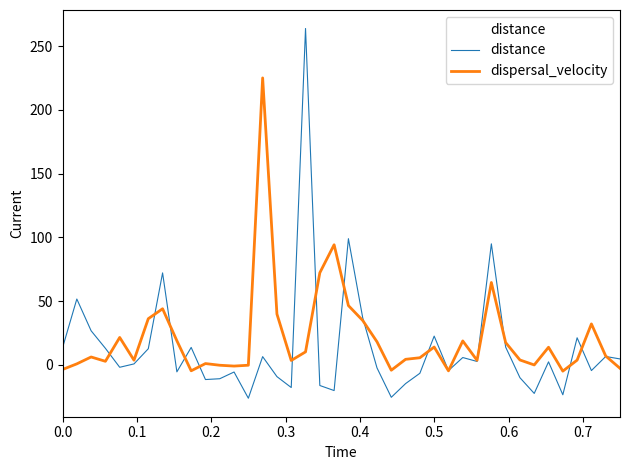

List the series in order of their peak value, highest first.

distance, dispersal_velocity